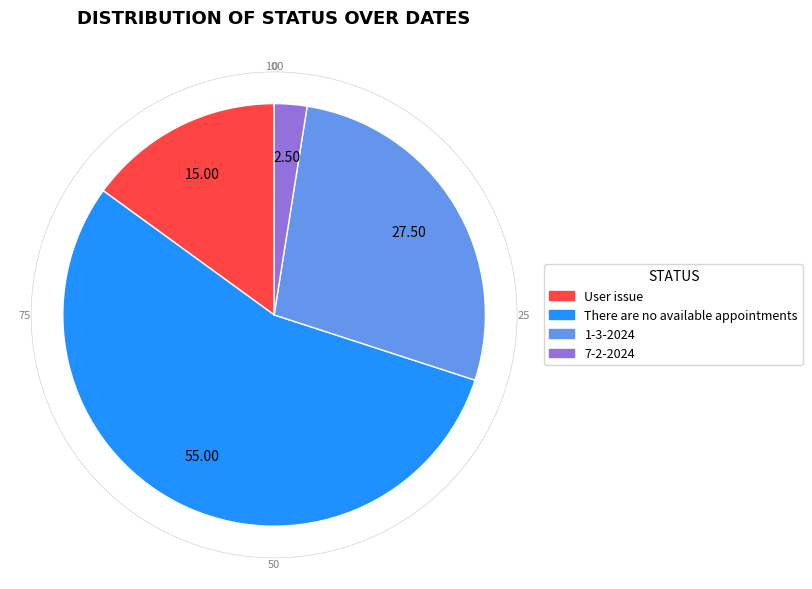

Does any single category account for the majority?

Yes